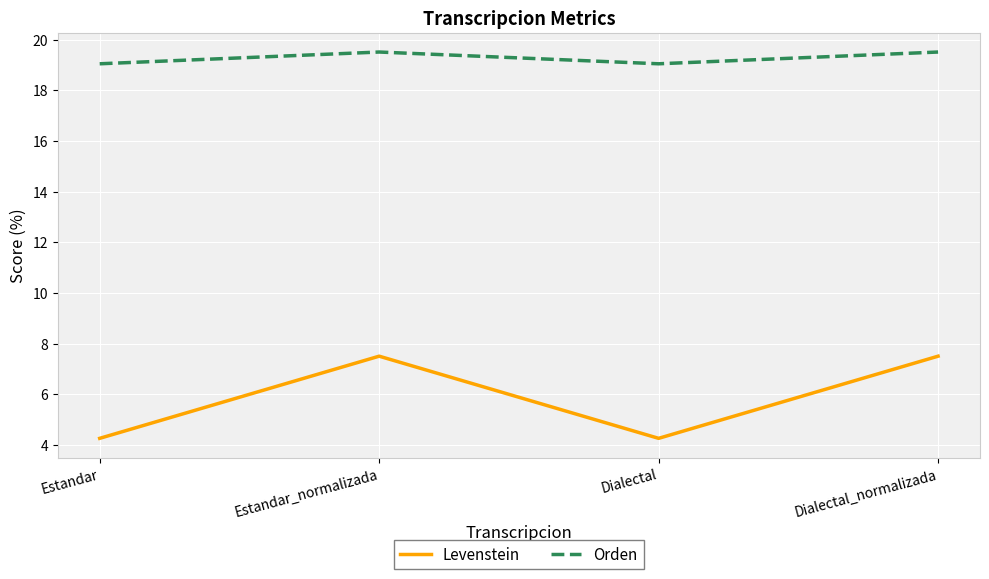

The value of Levenstein at Estandar_normalizada is 3.3. True or false?

False